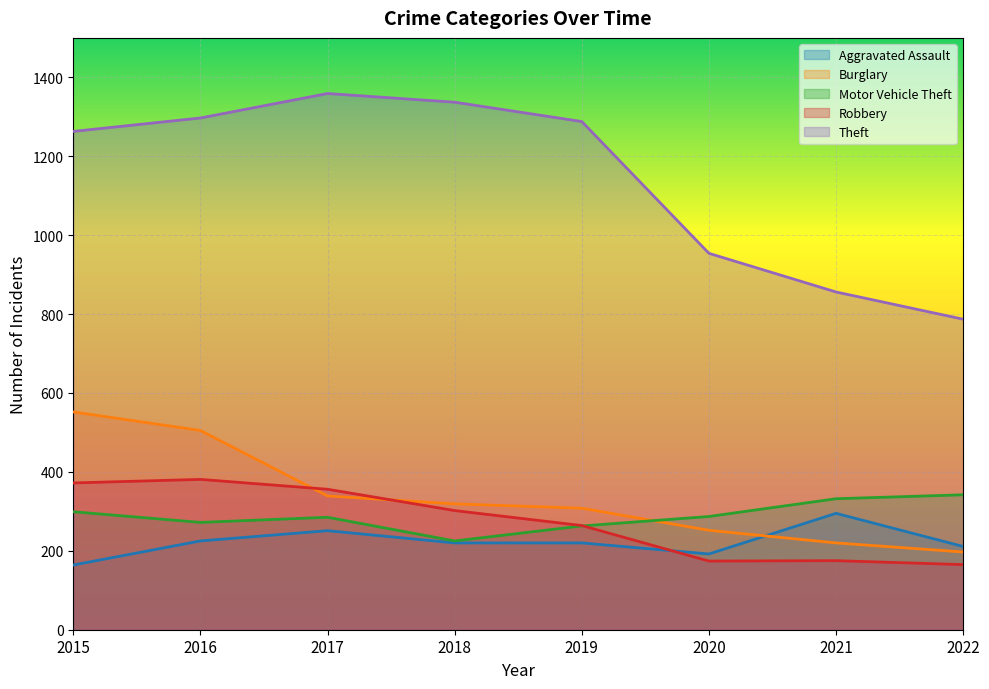

At which category is the sum across all series the highest?

2016